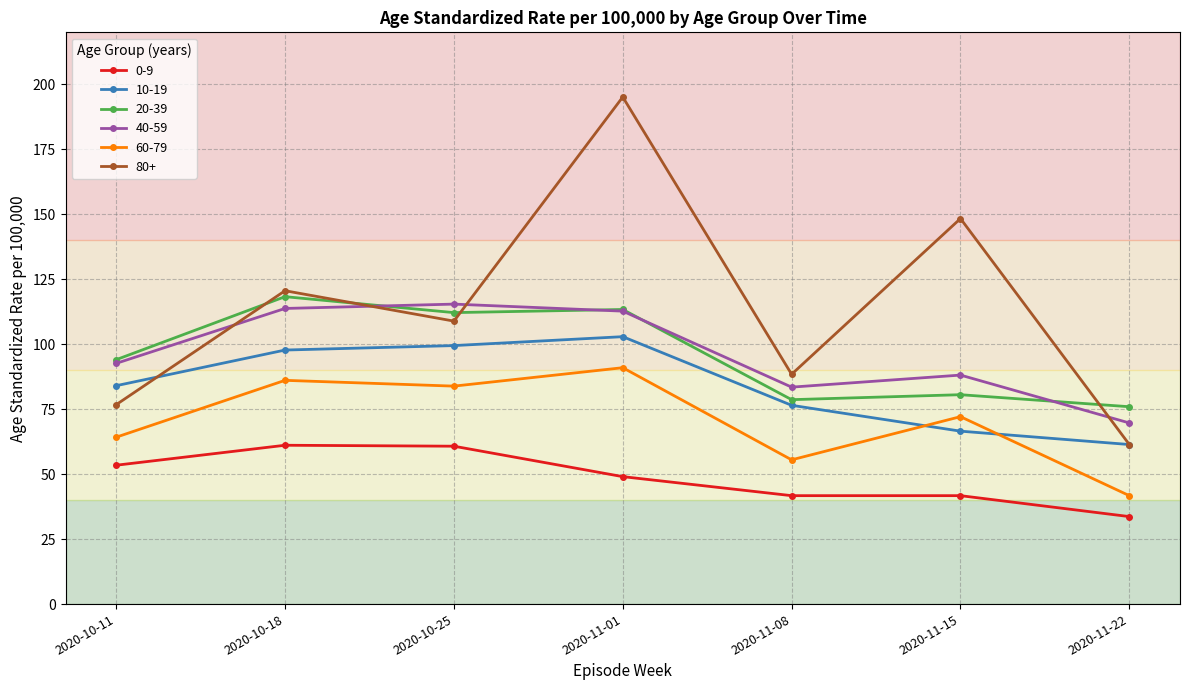

The value of 0-9 at 2020-10-25 is 60.8. True or false?

True